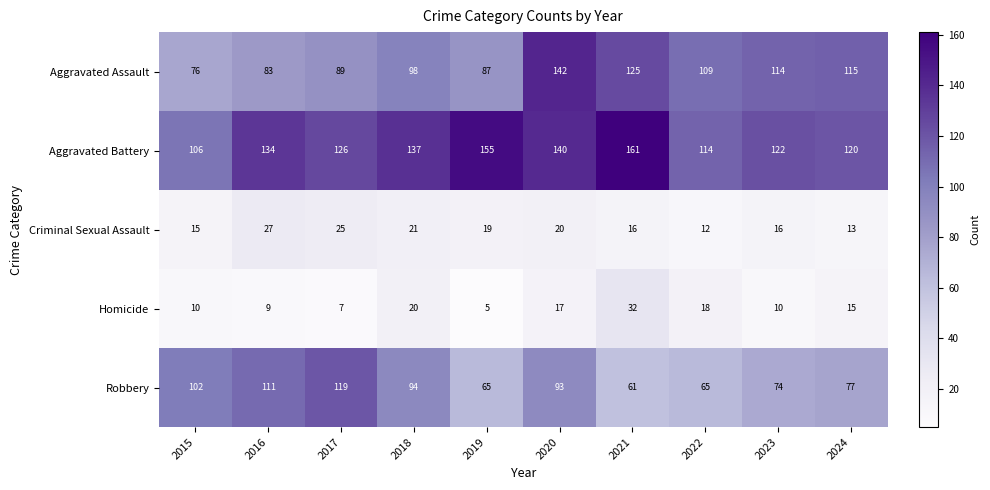

The Robbery series shows 77 at 2024. True or false?

True